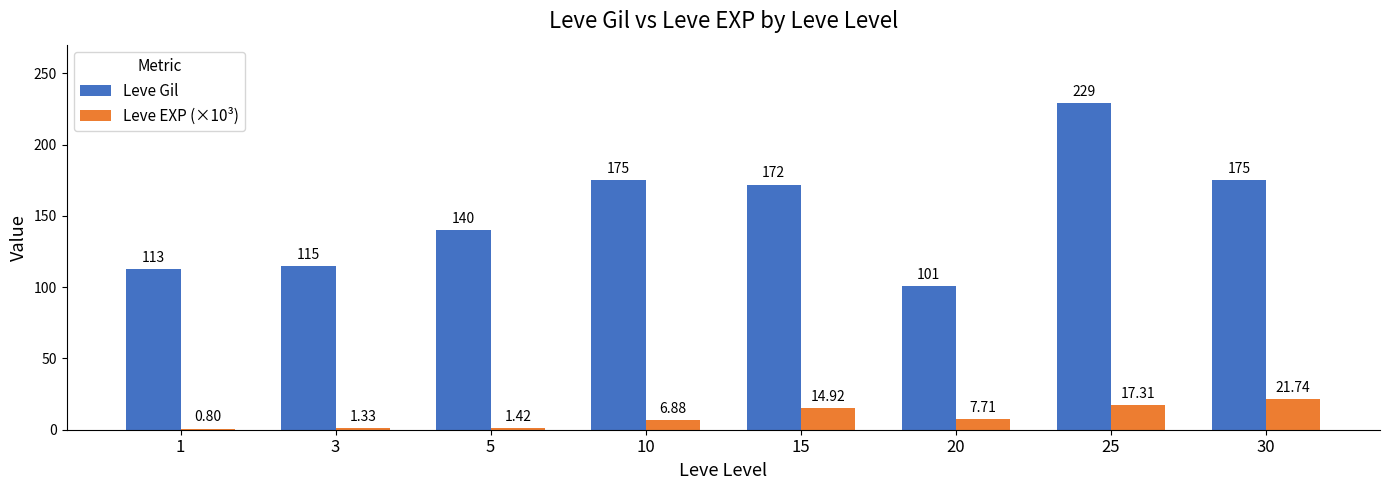

What is the sum of the Leve Gil values at 5 and 20?

241.0